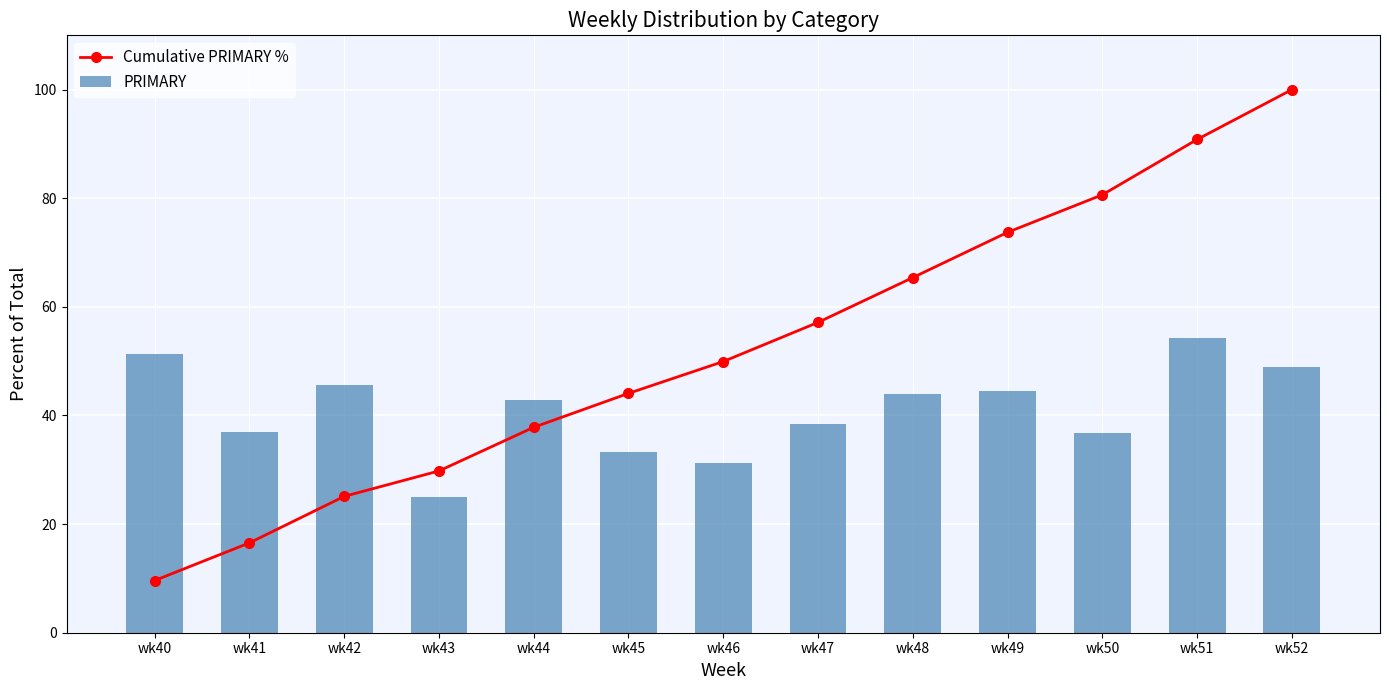

What is the sum of the Cumulative PRIMARY % values at wk41 and wk51?

107.4